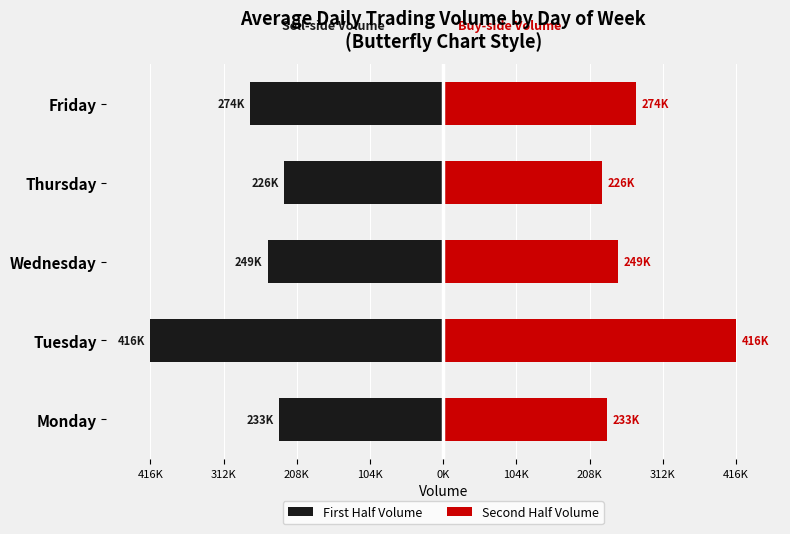

Between Thursday and Tuesday, which is larger?

Thursday